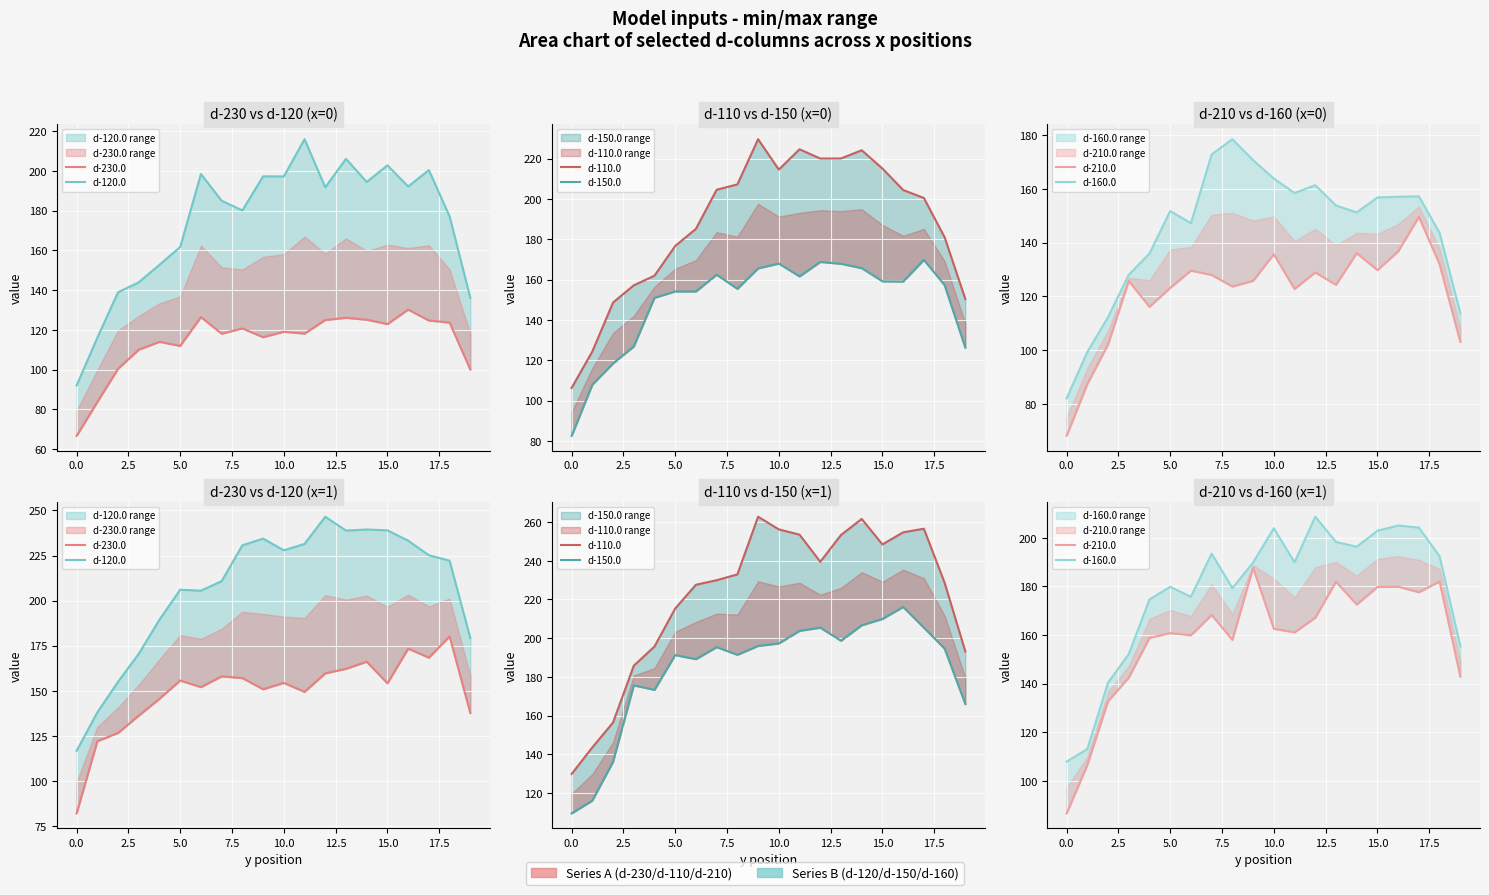

What is the sum of all d-120.0 values?

4140.1